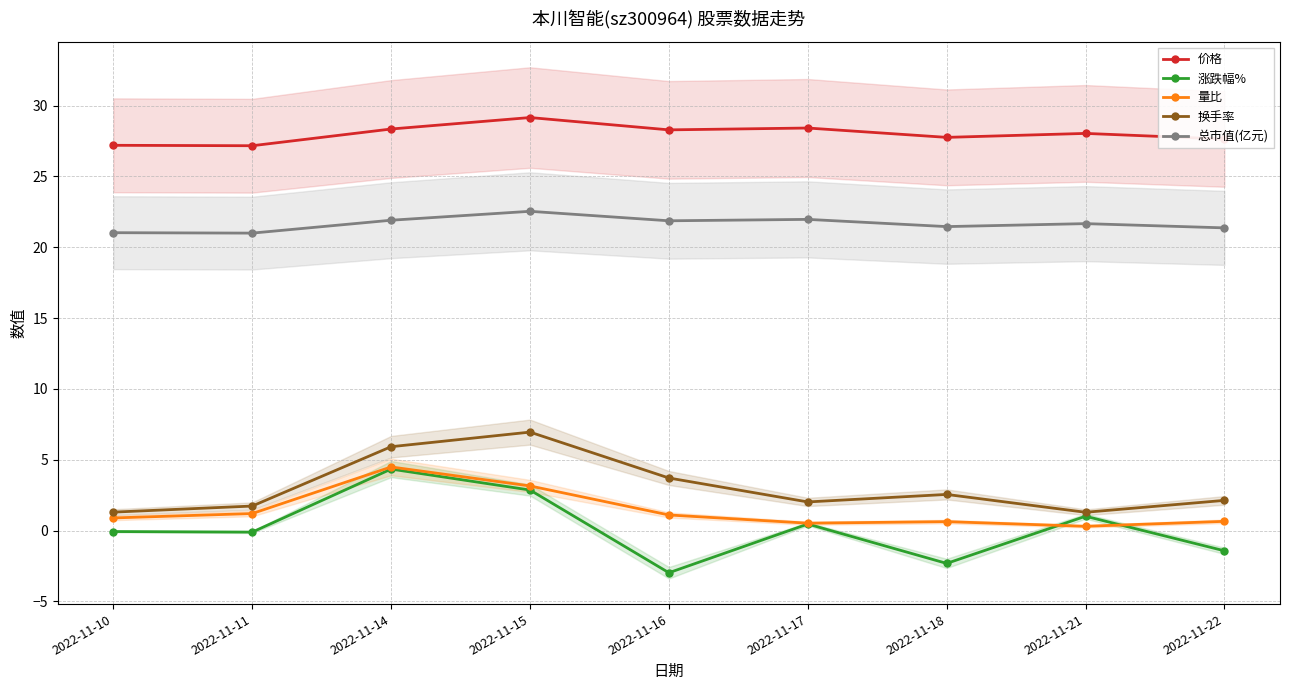

At which category does 总市值(亿元) reach its first local valley?

2022-11-11